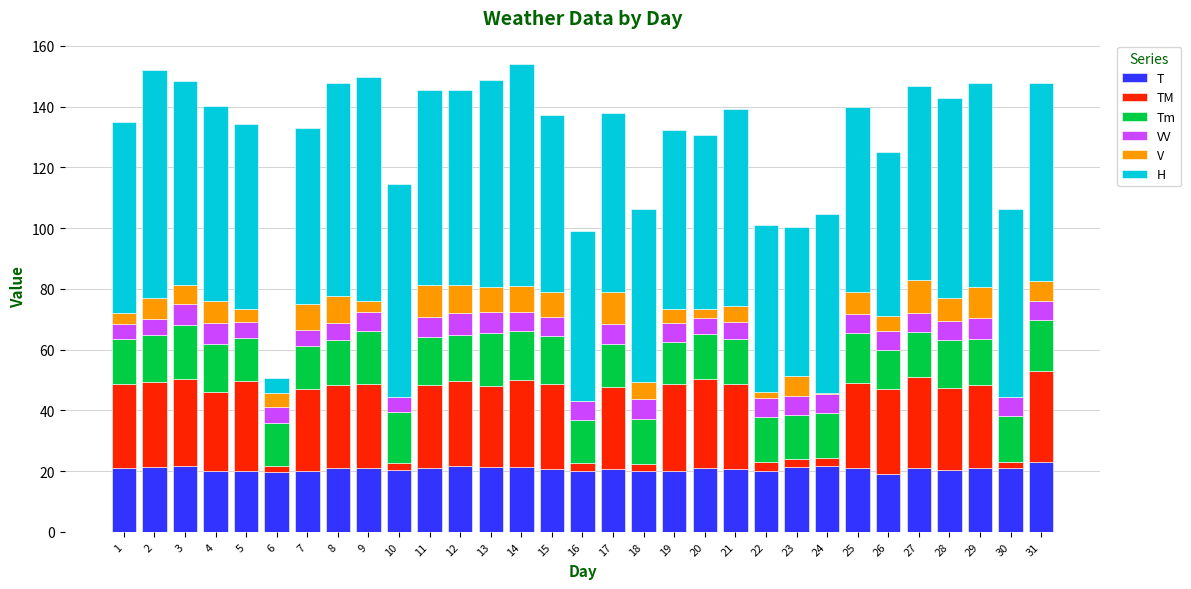

What is the highest value of the T series?

23.1